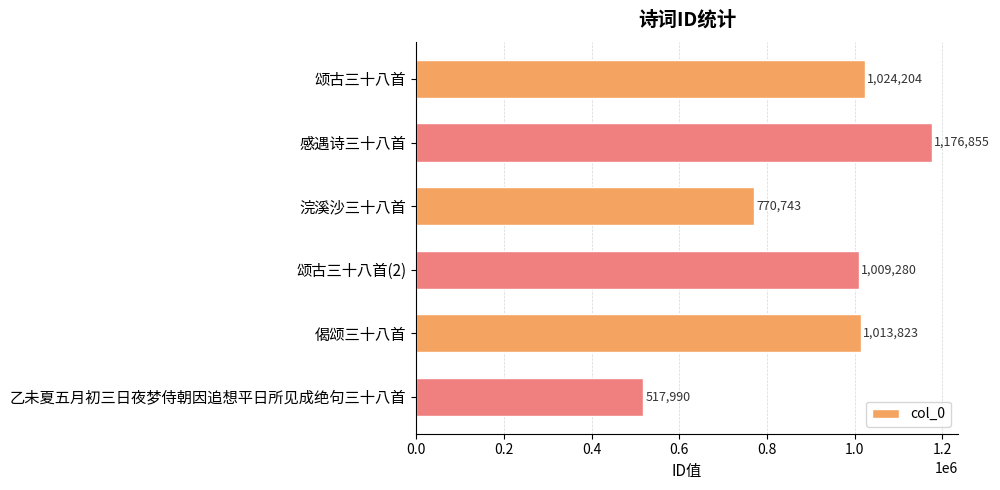

Read the value at 颂古三十八首(2).

1009280